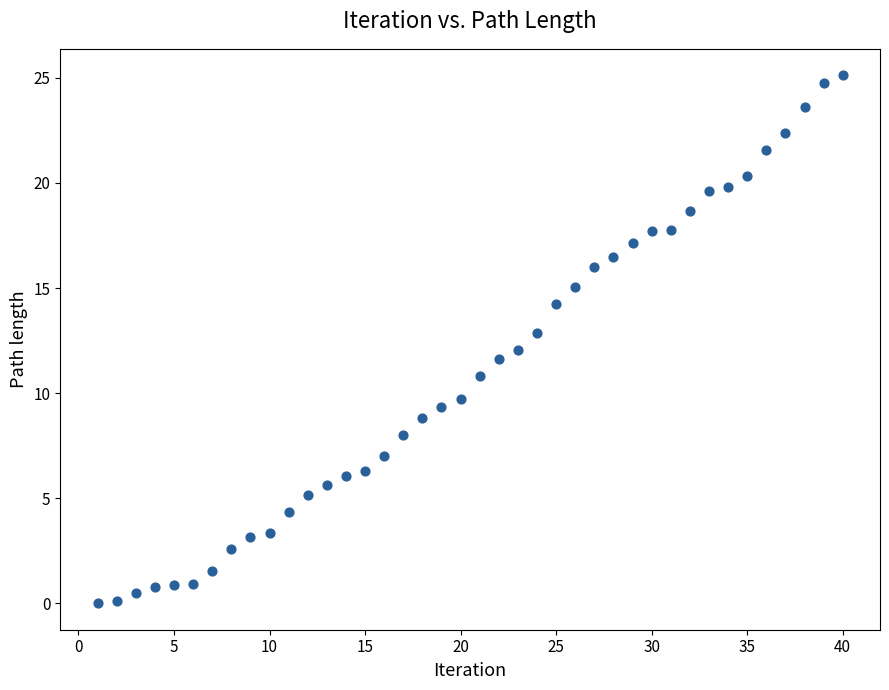

What is the range of X values (max minus min)?

39.0